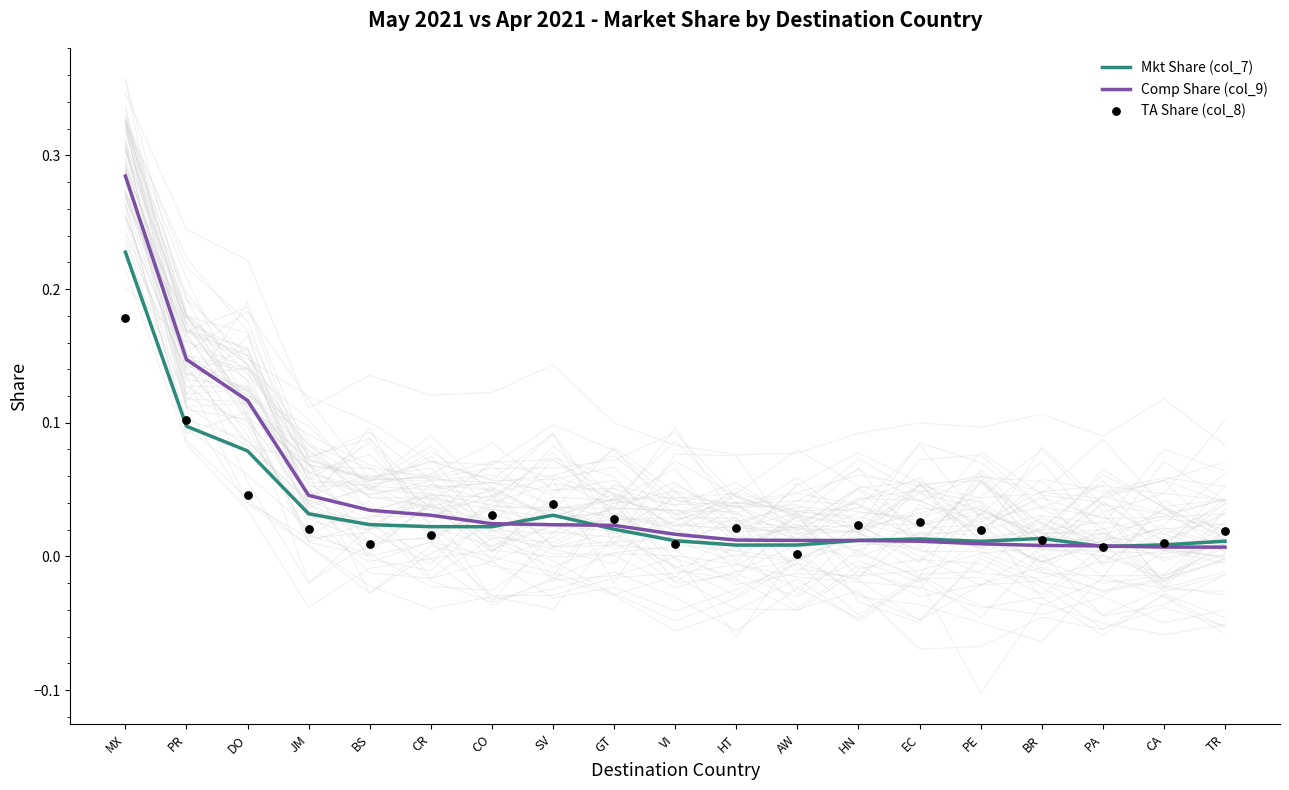

Which series has the largest total across all categories?

Comp Share (col_9)